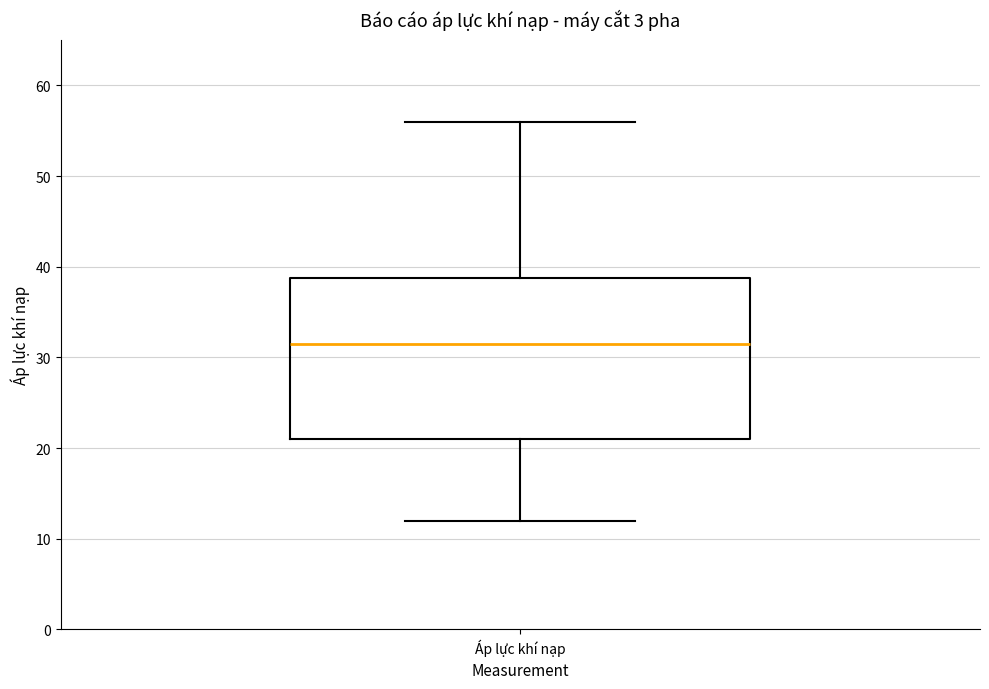

Where does the upper whisker of the box for Áp lực khí nạp end on the y-axis? The values are not printed on the chart, so give them approximately, as read against the axis.

56